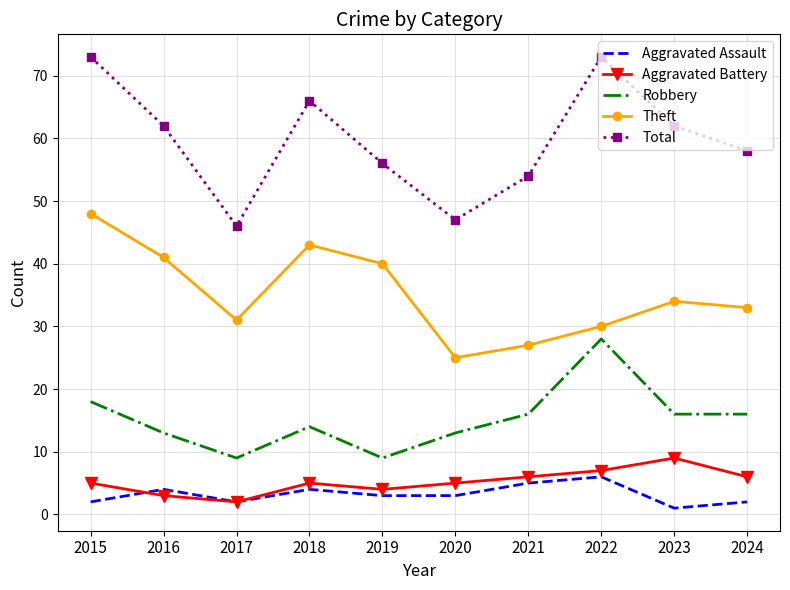

What is the greatest value displayed?

73